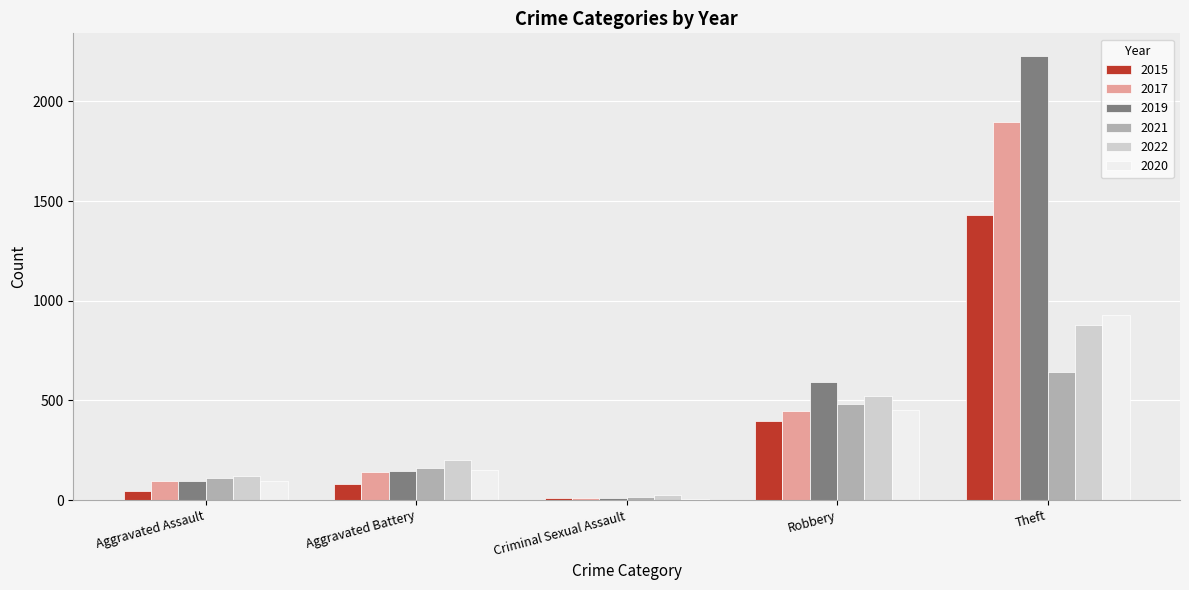

What is the total value across all series at Theft?

8007